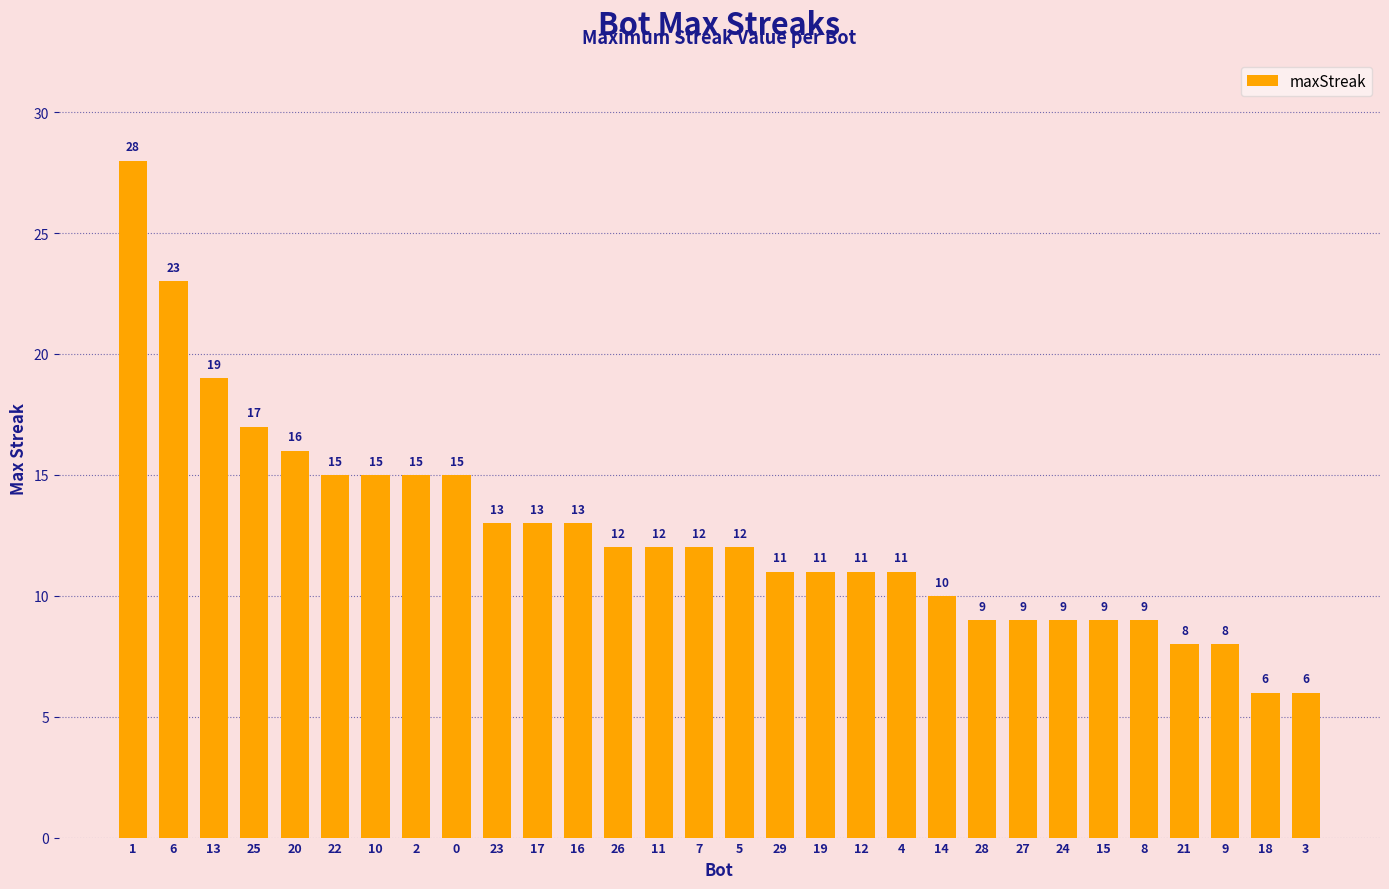

What is the minimum value shown in the chart?

6